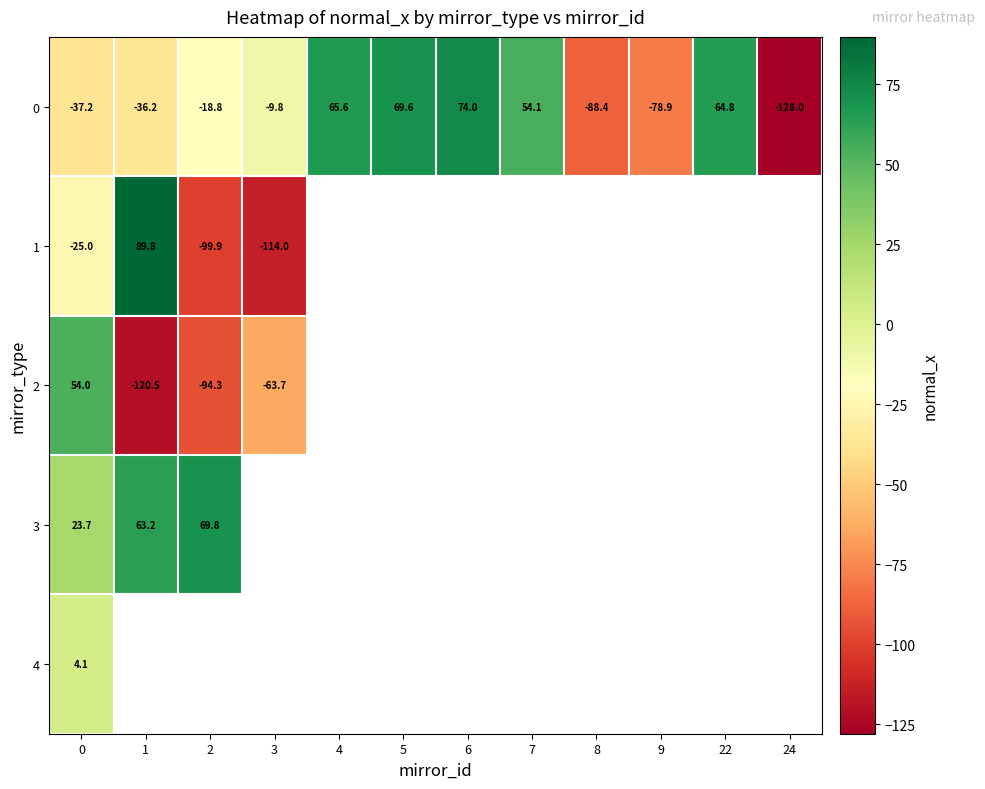

At which label does 0 first exceed -9?

4